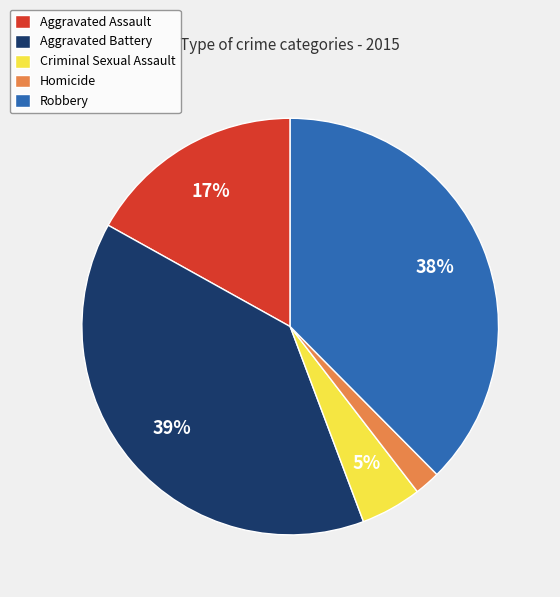

Rank the categories by value from lowest to highest.

Homicide, Criminal Sexual Assault, Aggravated Assault, Robbery, Aggravated Battery